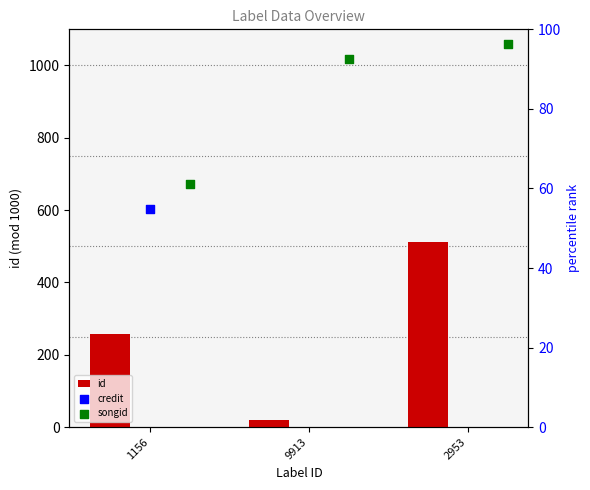

Which series contains the lowest Y value?

id